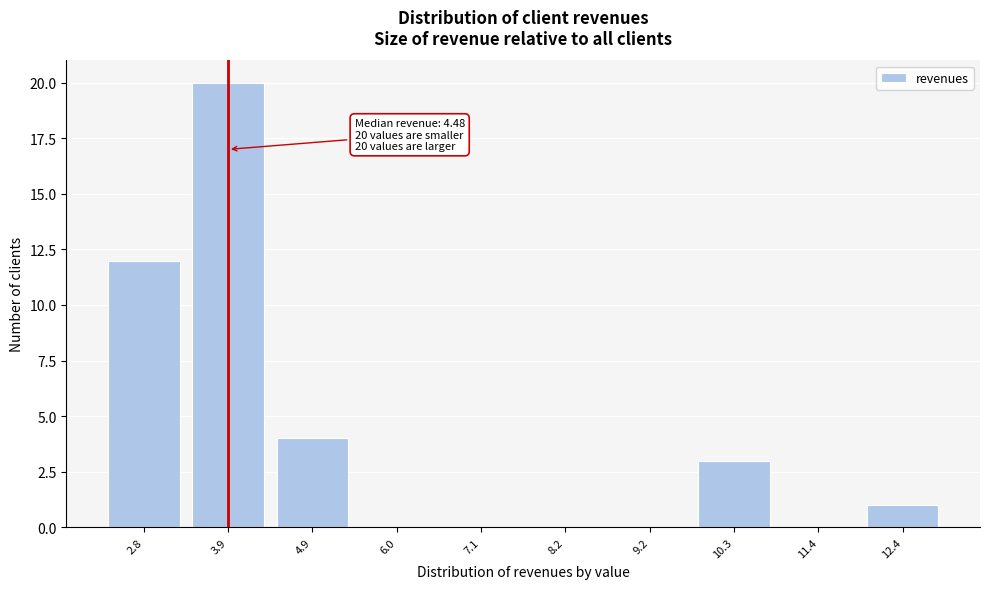

Reading left to right, what are all the values shown in this chart?

2.8=12	3.9=20	4.9=4	6.0=0	7.1=0	8.2=0	9.2=0	10.3=3	11.4=0	12.4=1